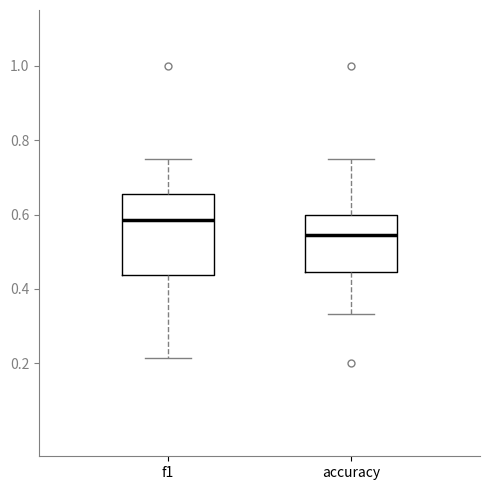

Reading left to right, read every box against the y-axis: the position of its median line, the range the box covers, and the ends of its whiskers. The values are not printed on the chart, so give them approximately, as read against the axis.

f1: median 0.58, box 0.44 to 0.66, whiskers 0.22 to 0.74
accuracy: median 0.54, box 0.44 to 0.60, whiskers 0.34 to 0.76